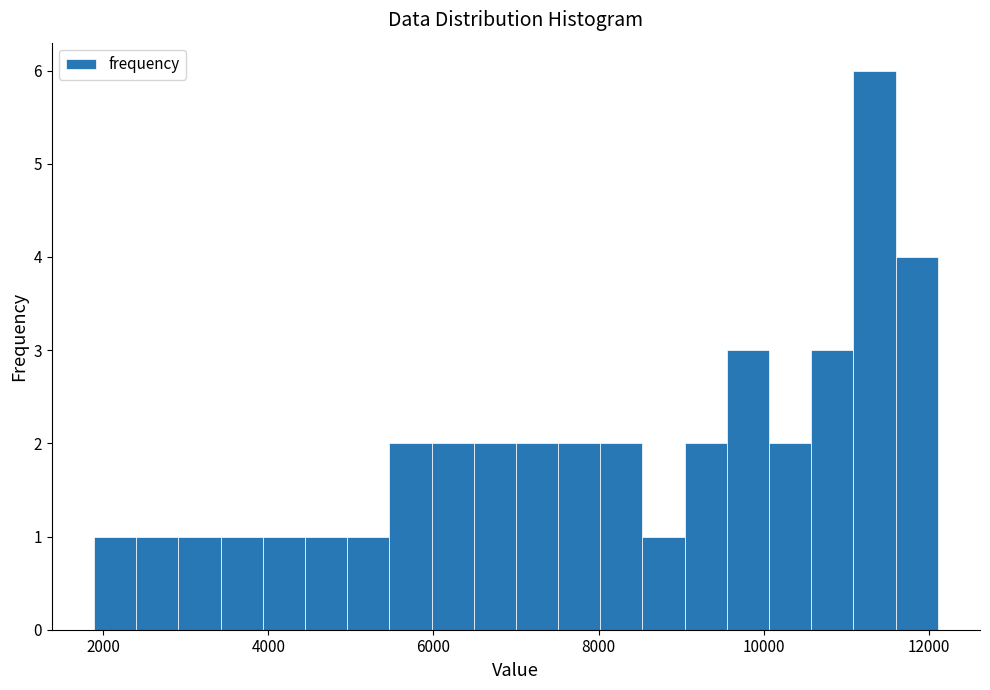

Read against the x-axis, roughly where is the centre of the tallest bar?

11400